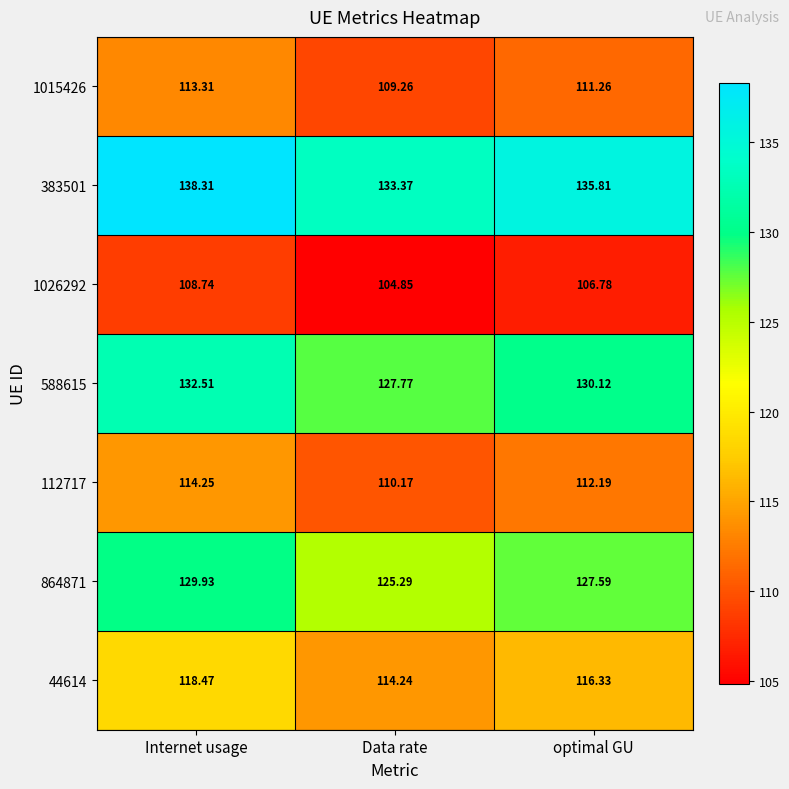

Where is 1026292 nearest to the value 106?

optimal GU